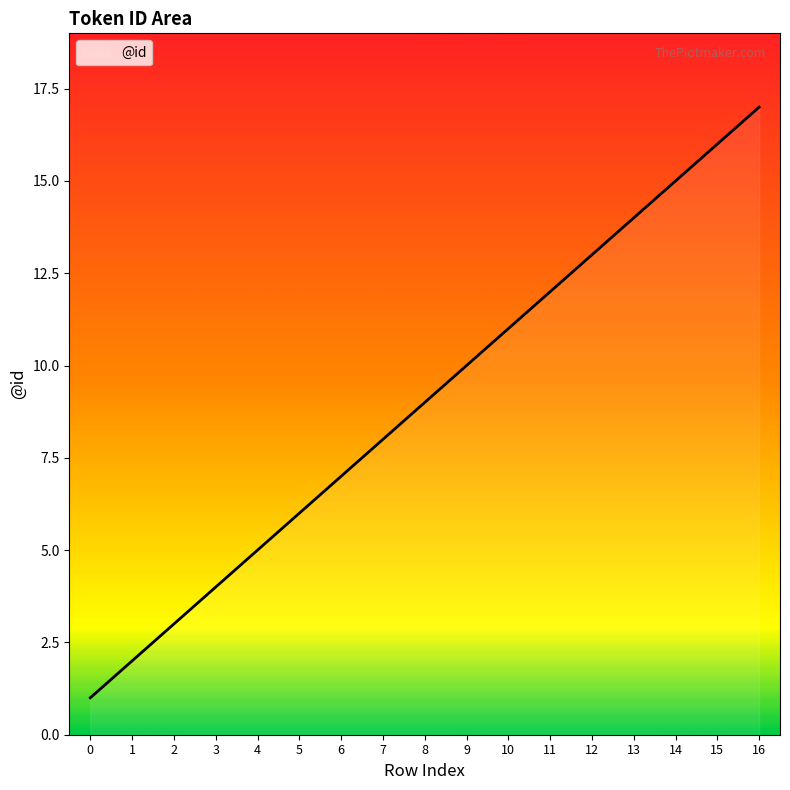

True or false: the data shows 9 at 12.

False